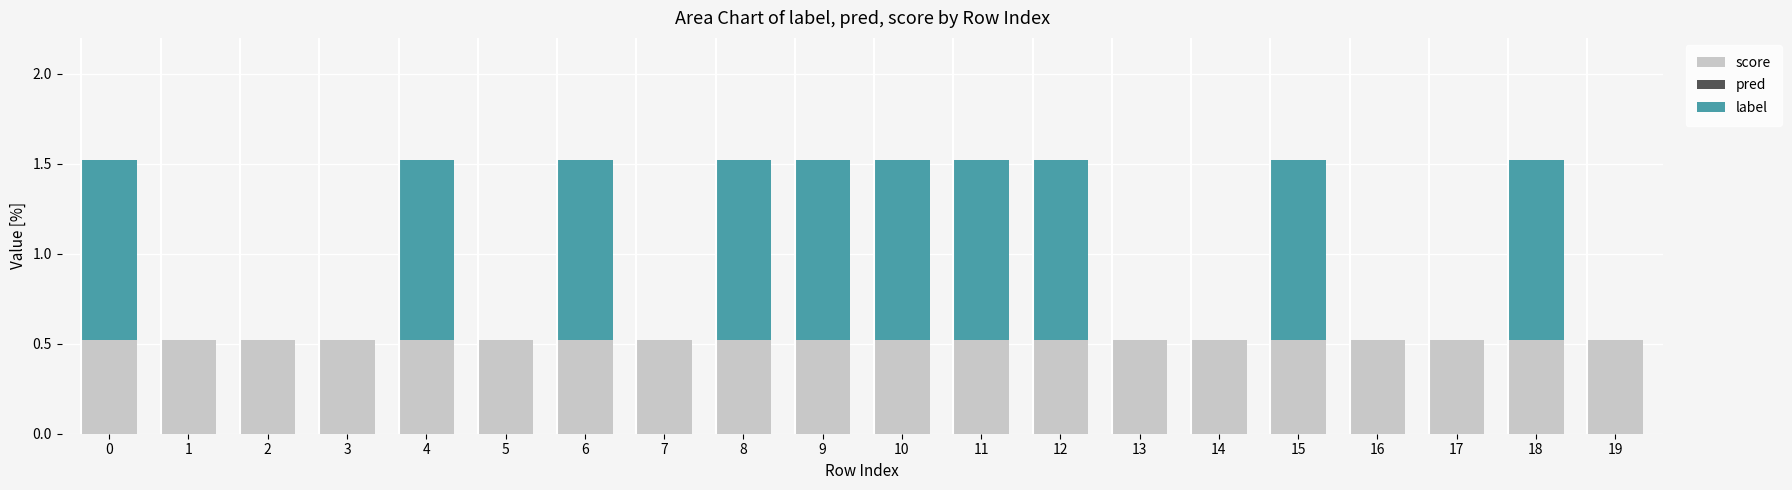

Is it true that score equals 0.3 at 4?

False